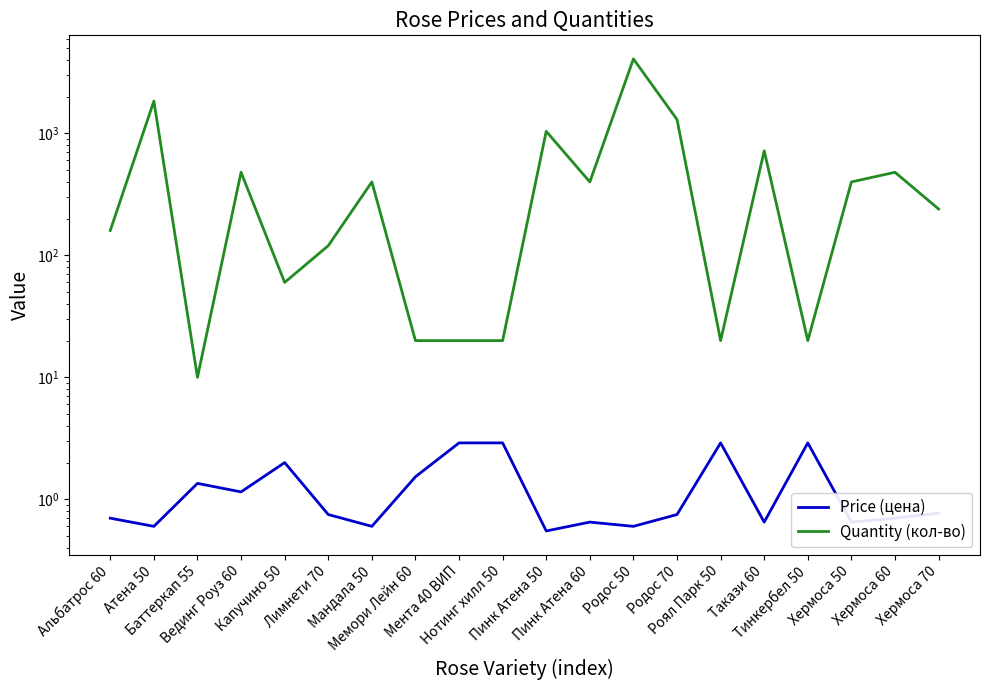

Rank the categories by Quantity (кол-во) value from lowest to highest.

Баттеркап 55, Мемори Лейн 60, Мента 40 ВИП, Нотинг хилл 50, Роял Парк 50, Тинкербел 50, Капучино 50, Лимнети 70, Альбатрос 60, Хермоса 70, Мандала 50, Пинк Атена 60, Хермоса 50, Вединг Роуз 60, Хермоса 60, Такази 60, Пинк Атена 50, Родос 70, Атена 50, Родос 50